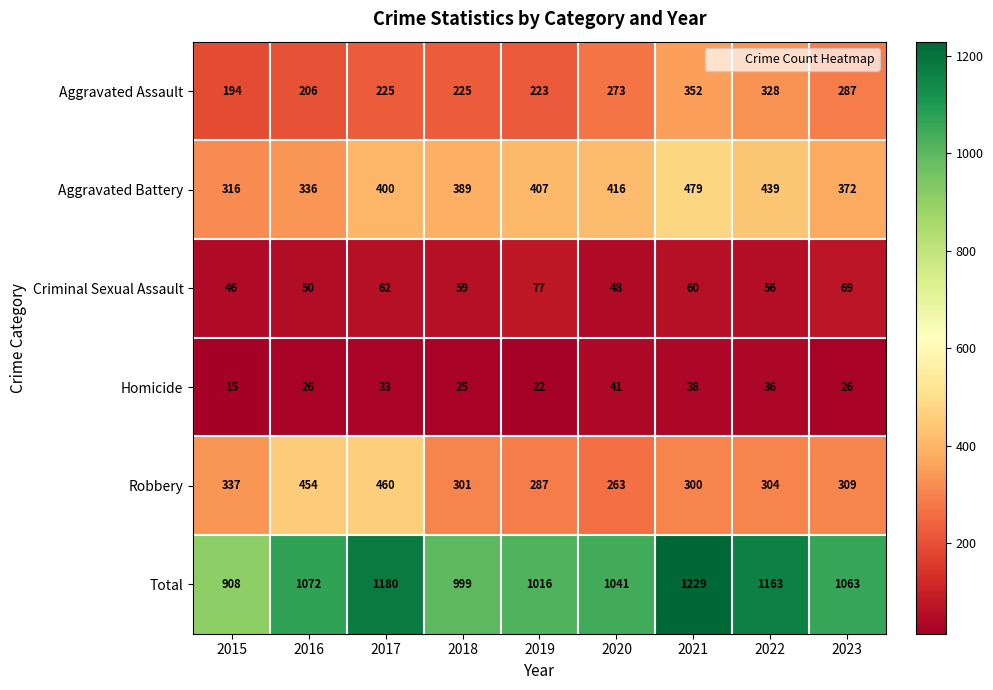

What is the sum of all Homicide values?

262